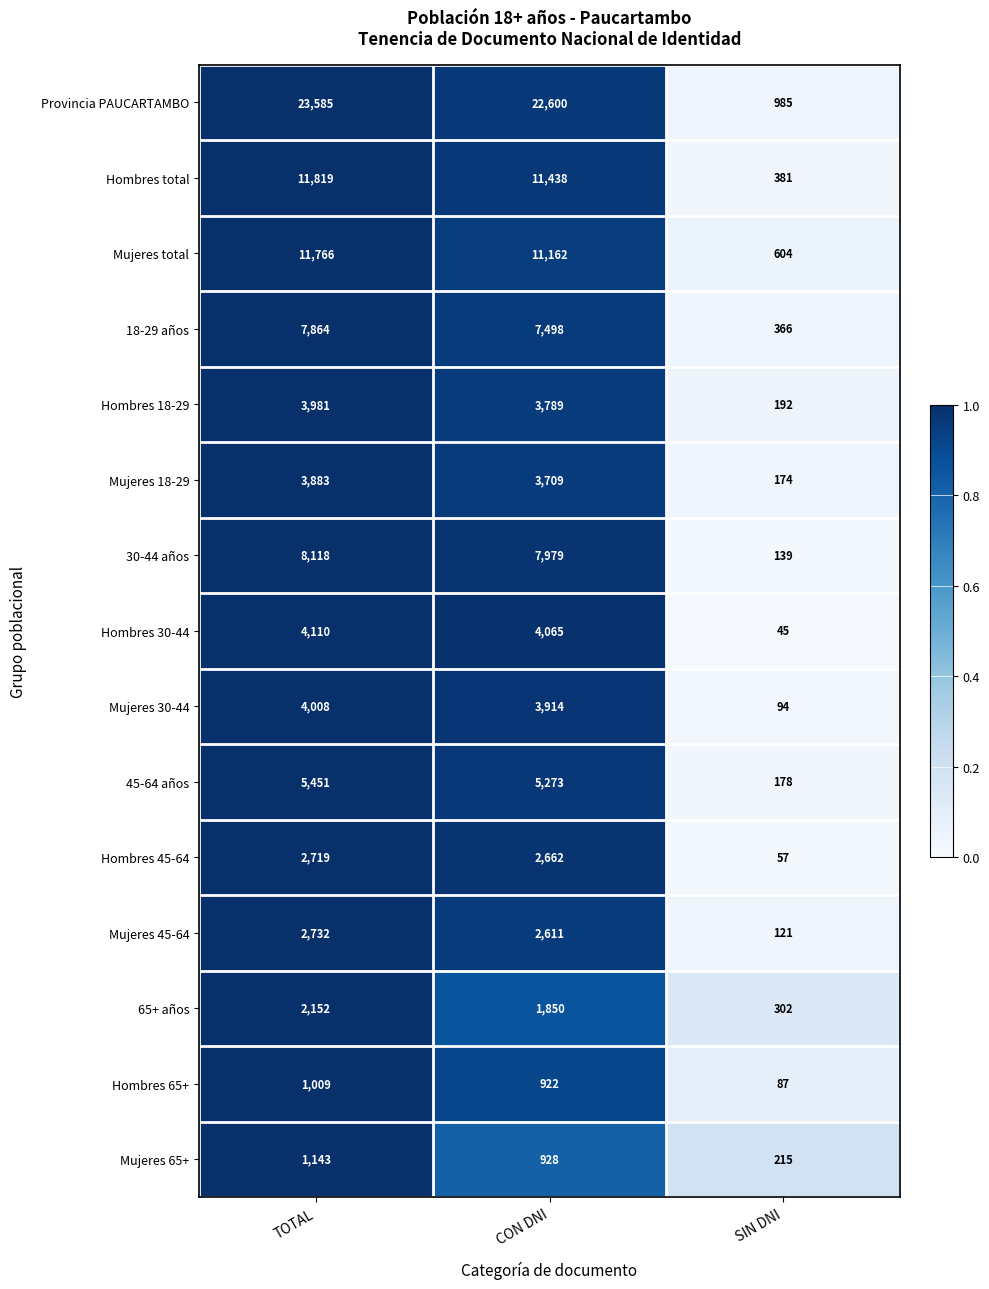

Is it true that Mujeres 18-29 equals 5938 at TOTAL?

False